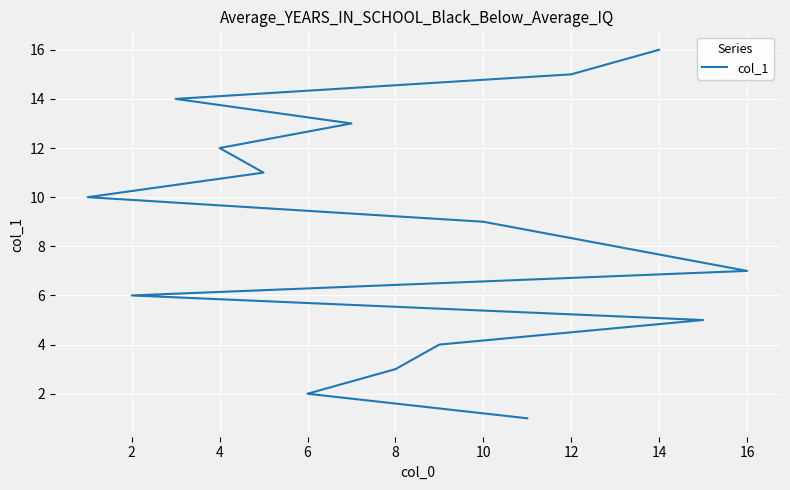

What is the label of the 13th point from the left?

12